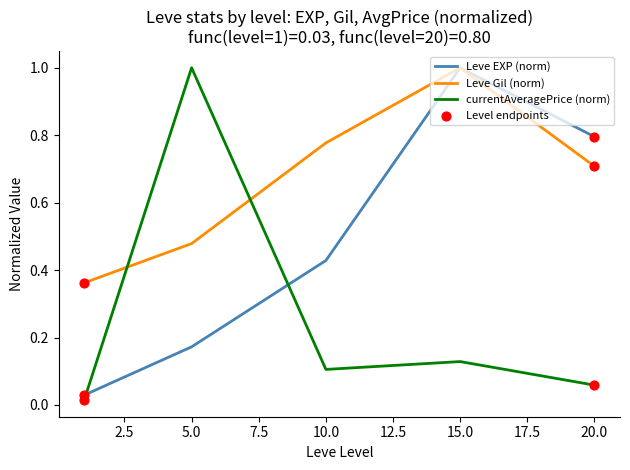

Which series has the largest total across all categories?

Leve Gil (norm)